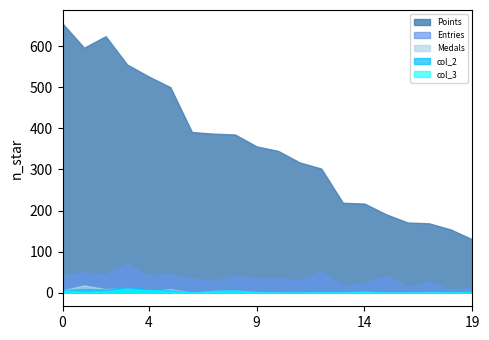

How many interior local valleys does the col_2 series have?

2